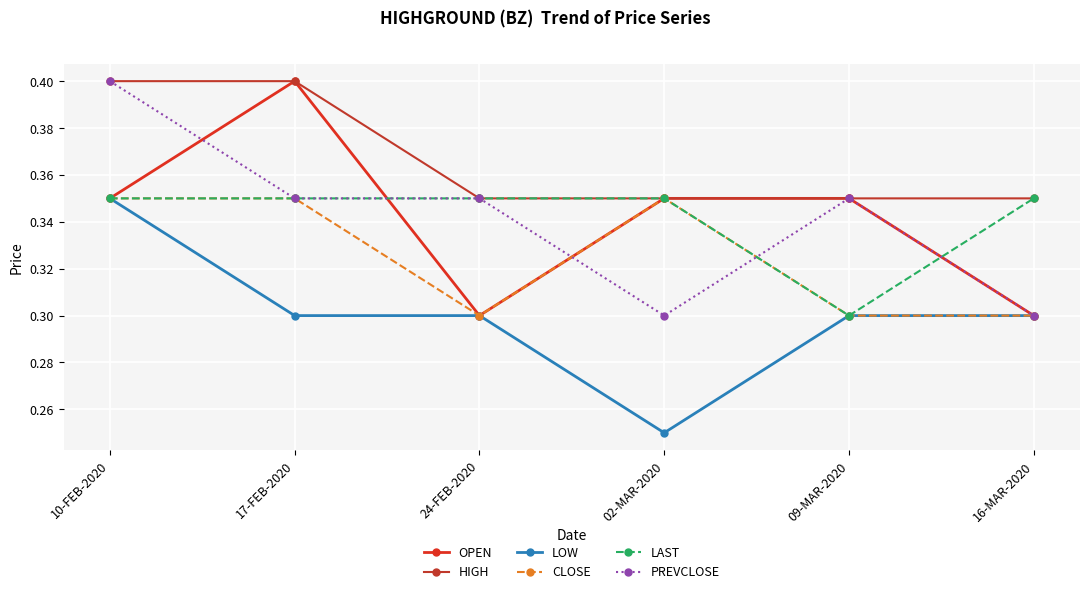

True or false: PREVCLOSE has a value of 0.4 at 10-FEB-2020.

True